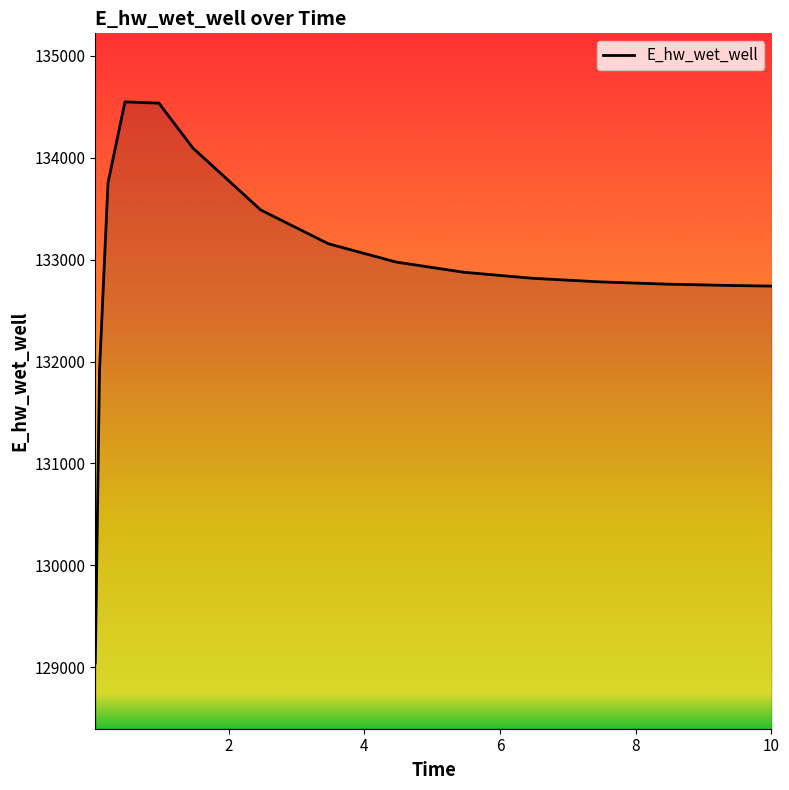

What is the minimum value shown in the chart?

129040.8